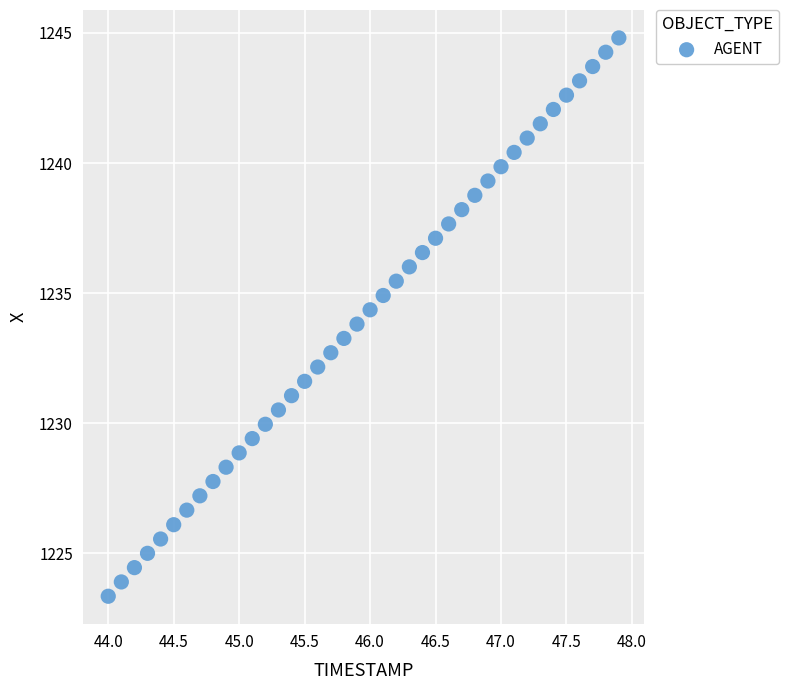

What is the range of Y values (max minus min)?

21.5